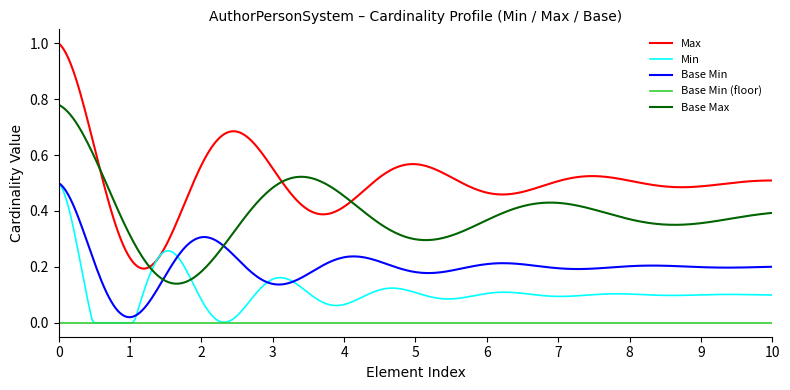

List the series in order of their overall mean, lowest first.

Base Min (floor), Min, Base Min, Base Max, Max